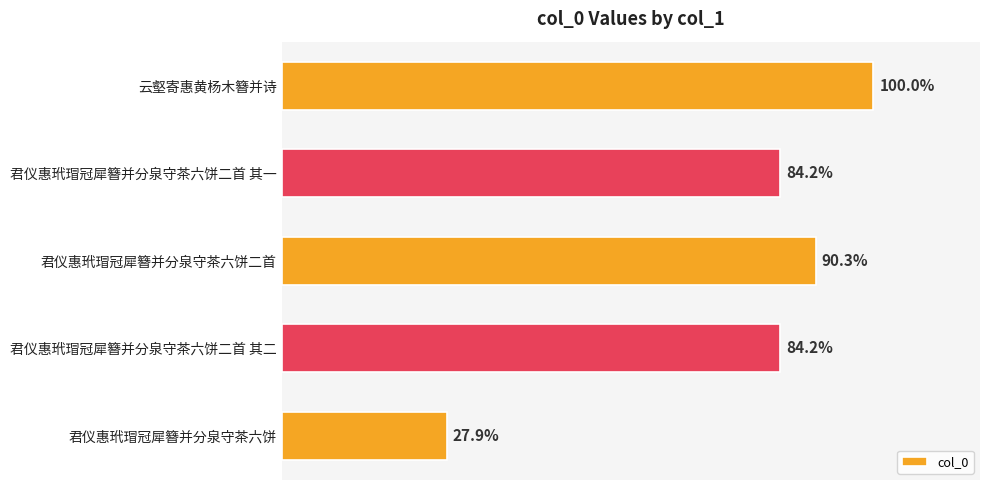

What is the average value?

964637